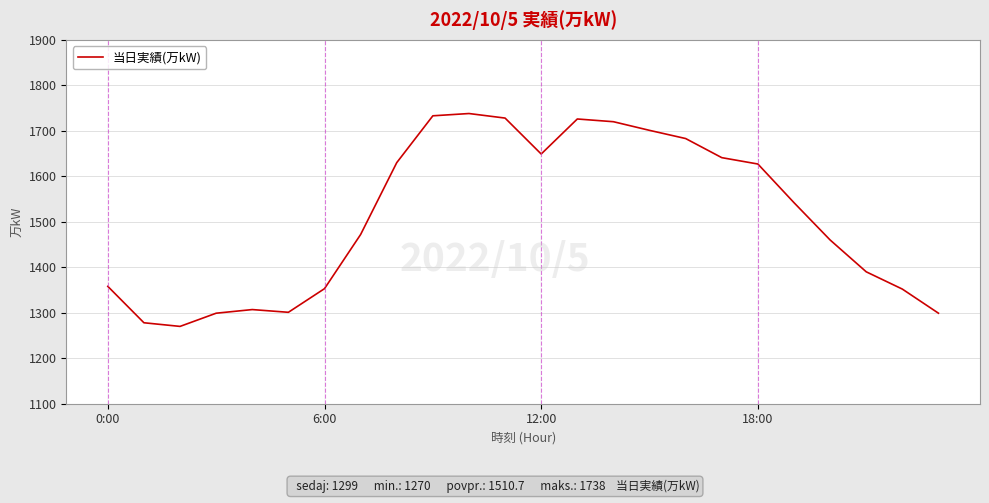

What is the maximum value shown in the chart?

1738